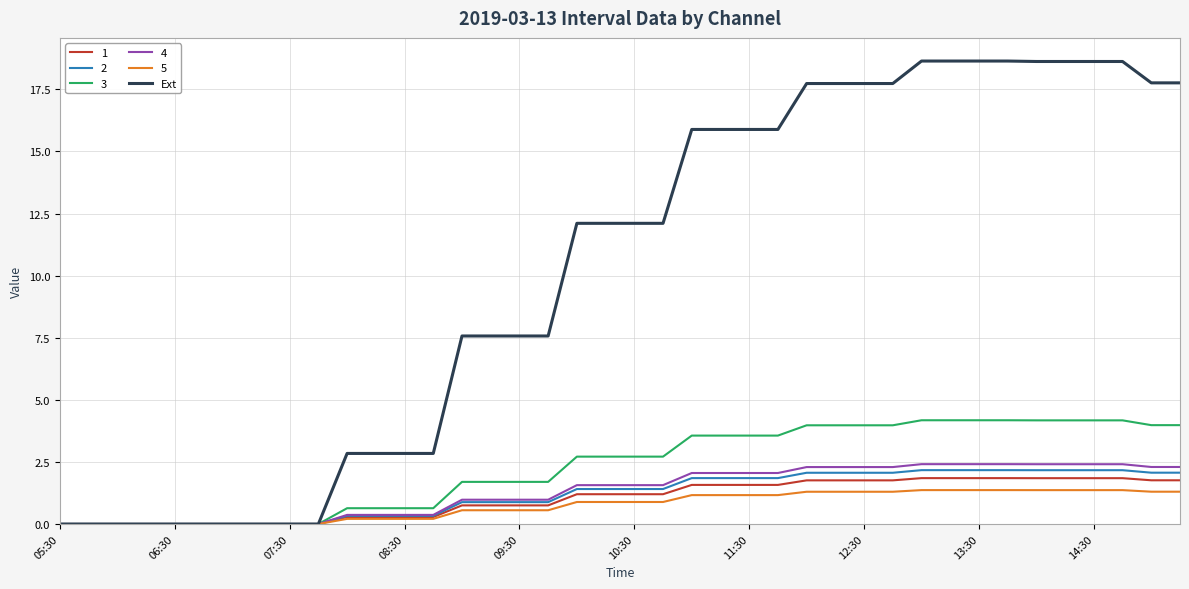

Which series has the largest range (max minus min)?

Ext